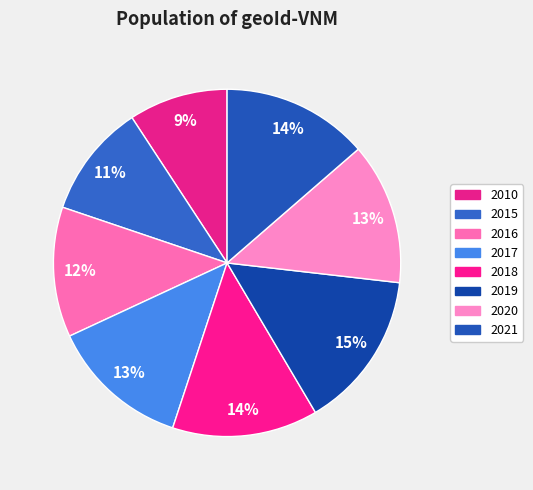

What is the largest slice in the pie chart?

2019